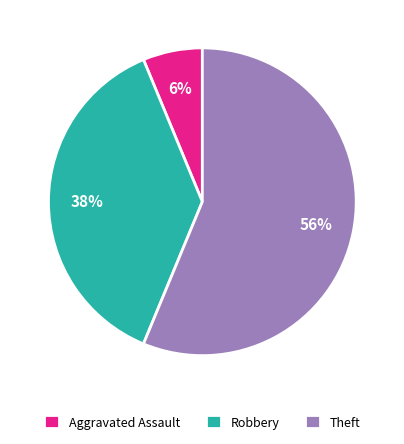

To the nearest percent, what is the difference between the largest and smallest slice percentages?

50%